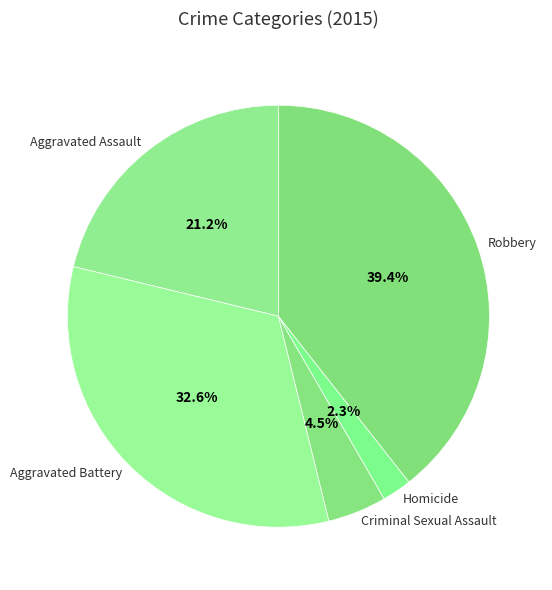

To the nearest percent, what is the difference between the largest and smallest slice percentages?

37%